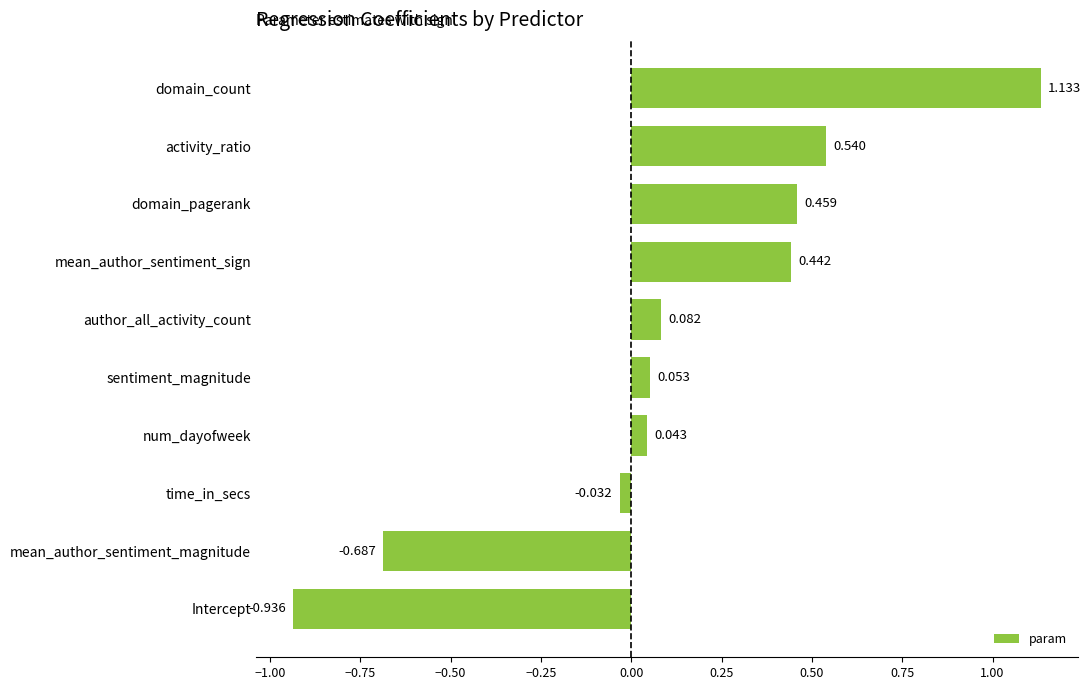

Rank the categories by value from lowest to highest.

Intercept, mean_author_sentiment_magnitude, time_in_secs, num_dayofweek, sentiment_magnitude, author_all_activity_count, mean_author_sentiment_sign, domain_pagerank, activity_ratio, domain_count